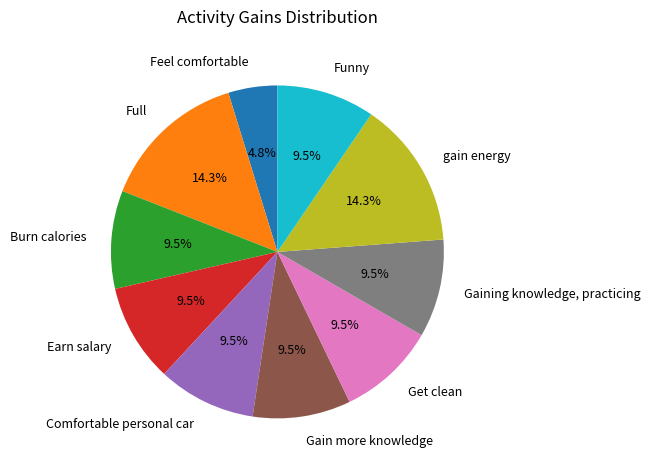

What is the ratio of the value at Gaining knowledge, practicing to the value at Feel comfortable?

2.0